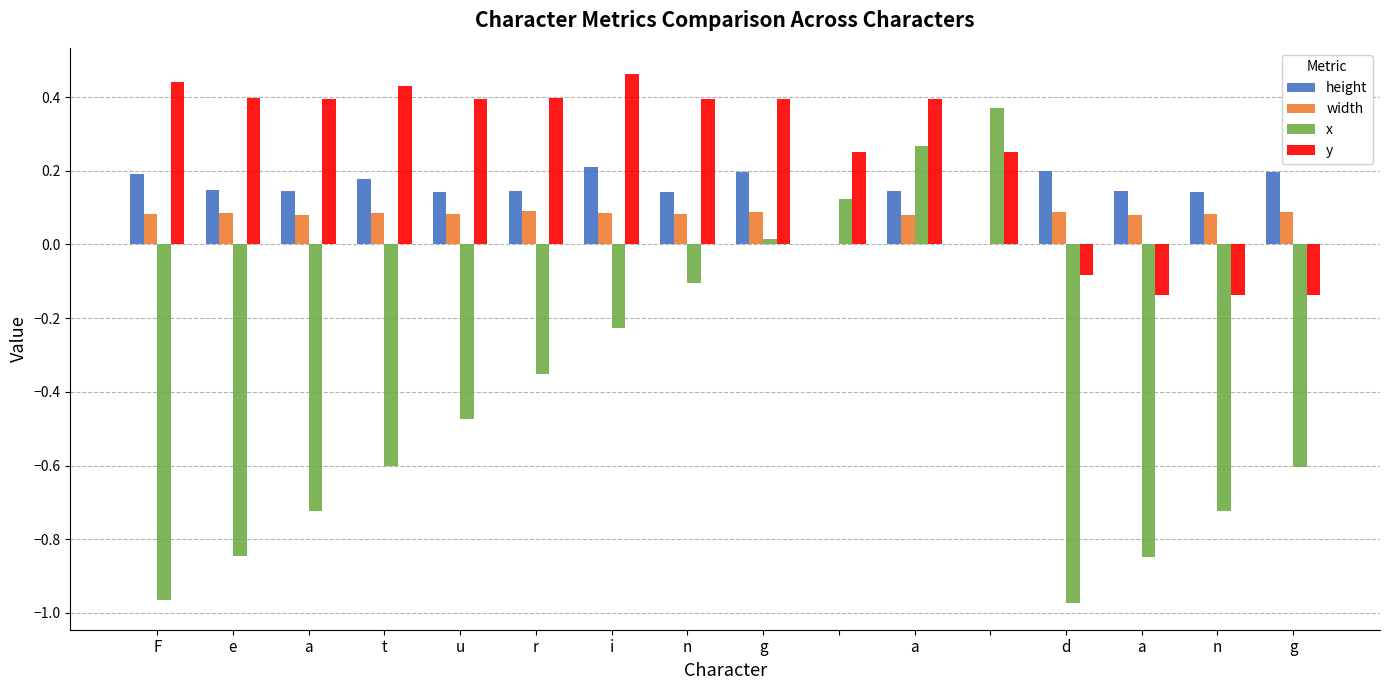

Reading right to left, transcribe all the data shown in this chart.

height: 0.2	0.1	0.1	0.2	0.0	0.1	0.0	0.2	0.1	0.2	0.1	0.1	0.2	0.1	0.1	0.2
width: 0.1	0.1	0.1	0.1	0.0	0.1	0.0	0.1	0.1	0.1	0.1	0.1	0.1	0.1	0.1	0.1
x: -0.6	-0.7	-0.8	-1.0	0.4	0.3	0.1	0.0	-0.1	-0.2	-0.4	-0.5	-0.6	-0.7	-0.8	-1.0
y: -0.1	-0.1	-0.1	-0.1	0.3	0.4	0.3	0.4	0.4	0.5	0.4	0.4	0.4	0.4	0.4	0.4